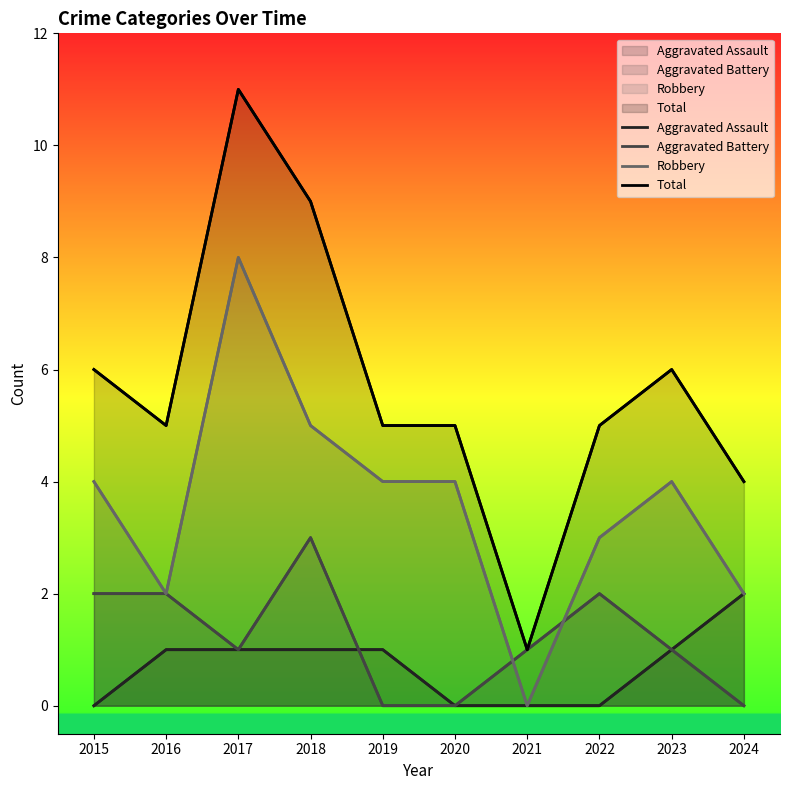

The Total series shows 9 at 2018. True or false?

True